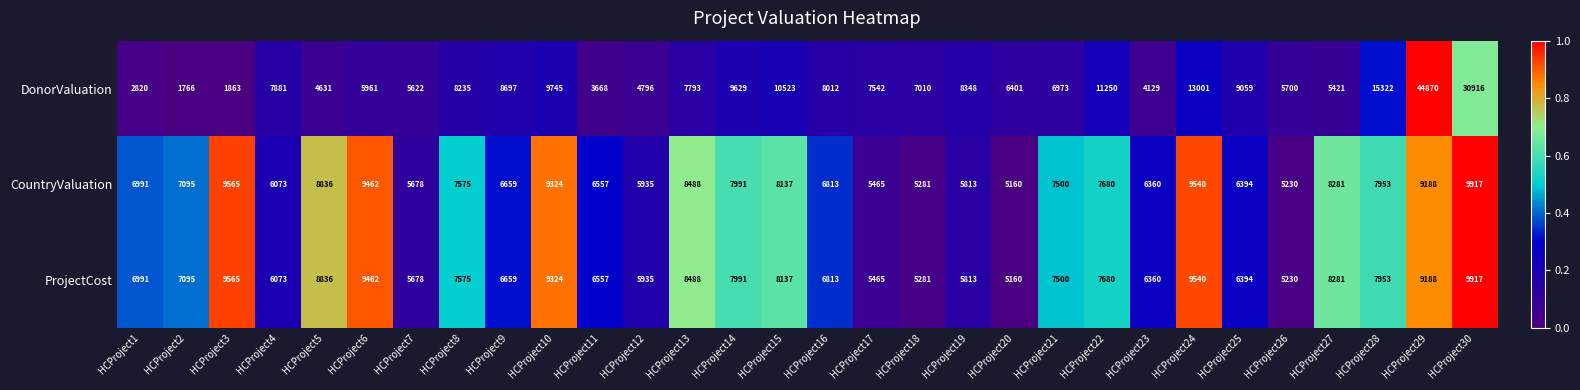

The DonorValuation series shows 5421 at HCProject27. True or false?

True